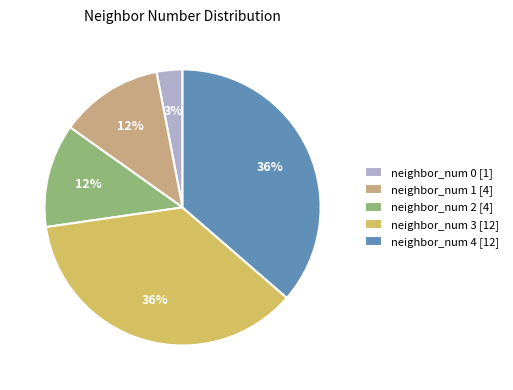

How many slices are in this pie chart?

5